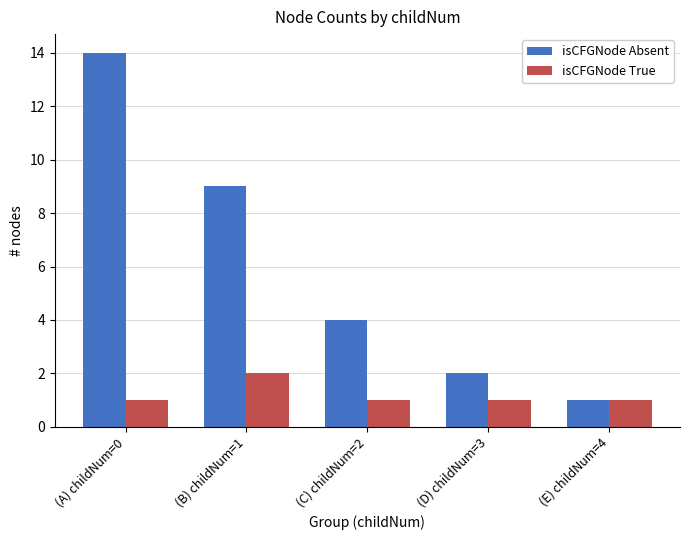

Between (B) childNum=1 and (D) childNum=3, which series saw the biggest shift?

isCFGNode Absent